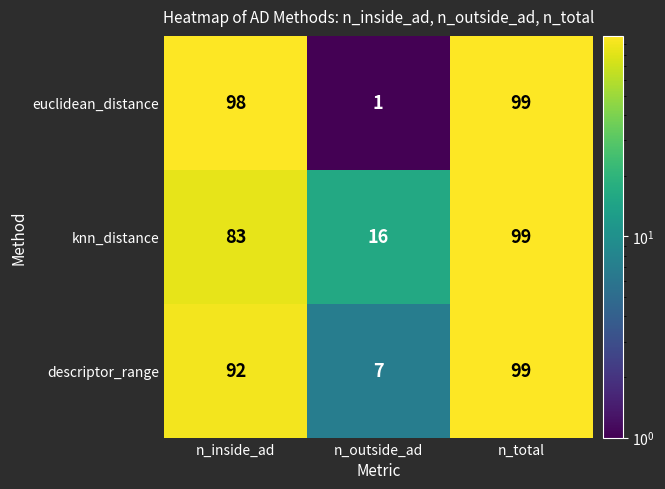

How many series are shown in this chart?

3